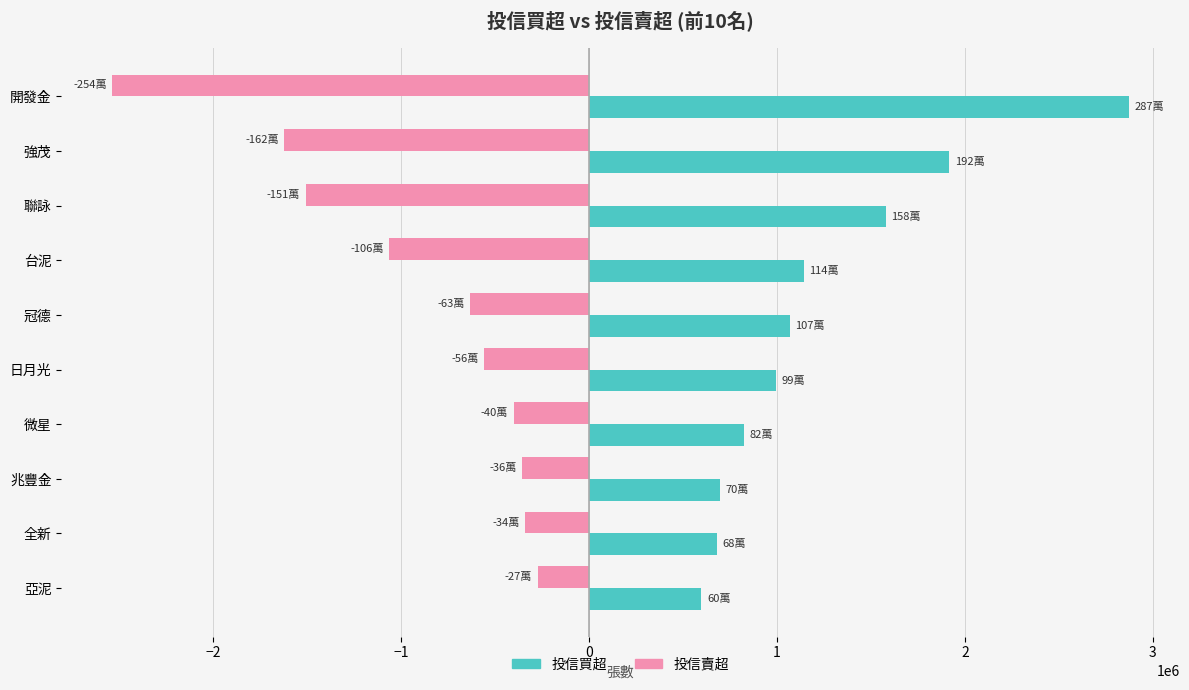

True or false: 投信賣超 has a value of -559000 at 日月光.

True